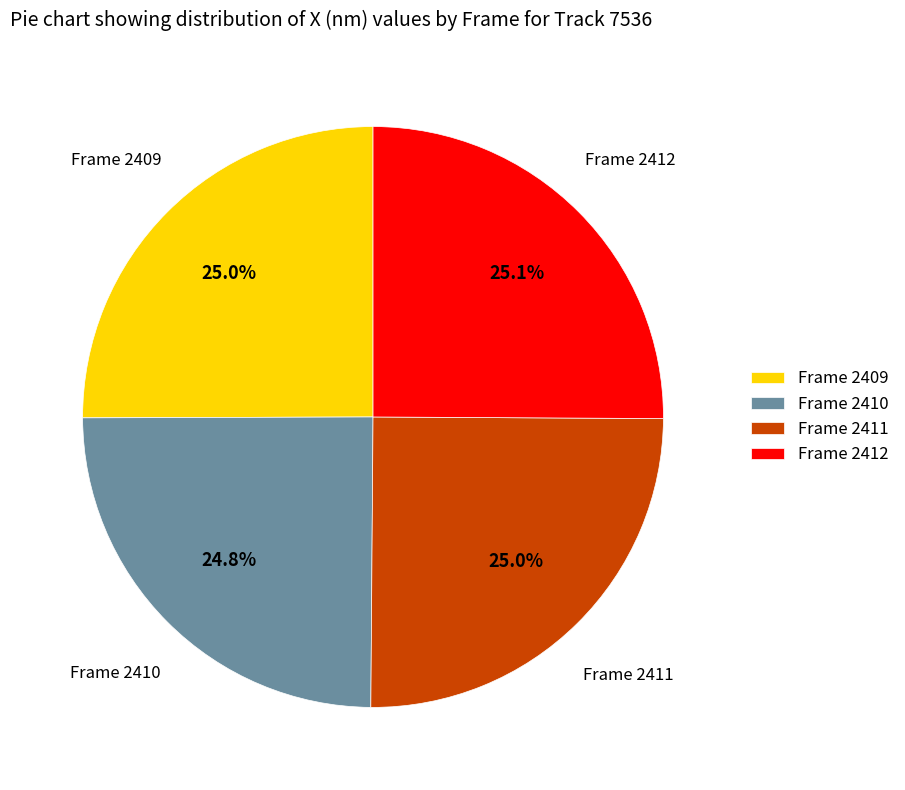

To the nearest percent, what is the combined percentage of Frame 2412 and Frame 2411?

50%